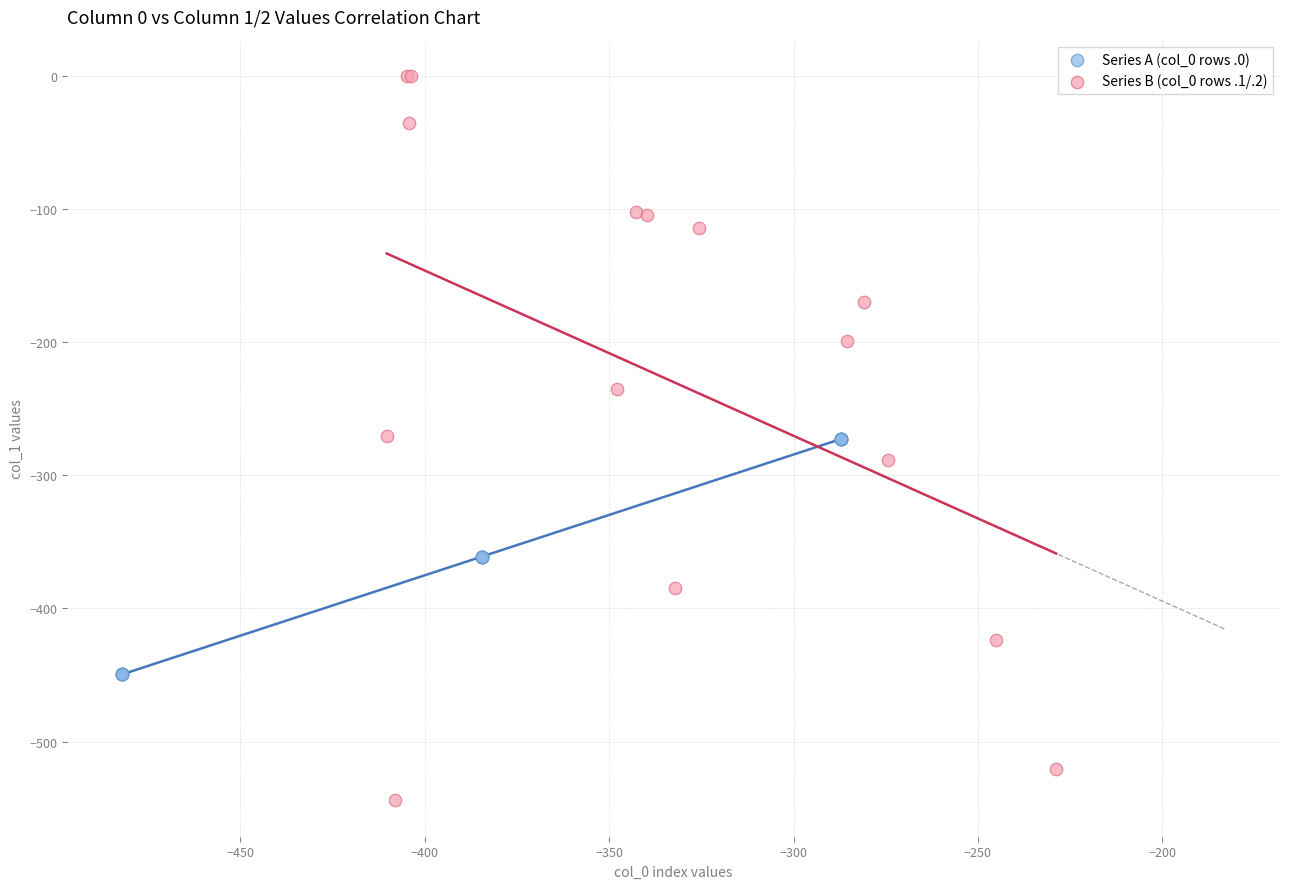

Which series reaches the minimum Y coordinate?

Series B (col_0 rows .1/.2)